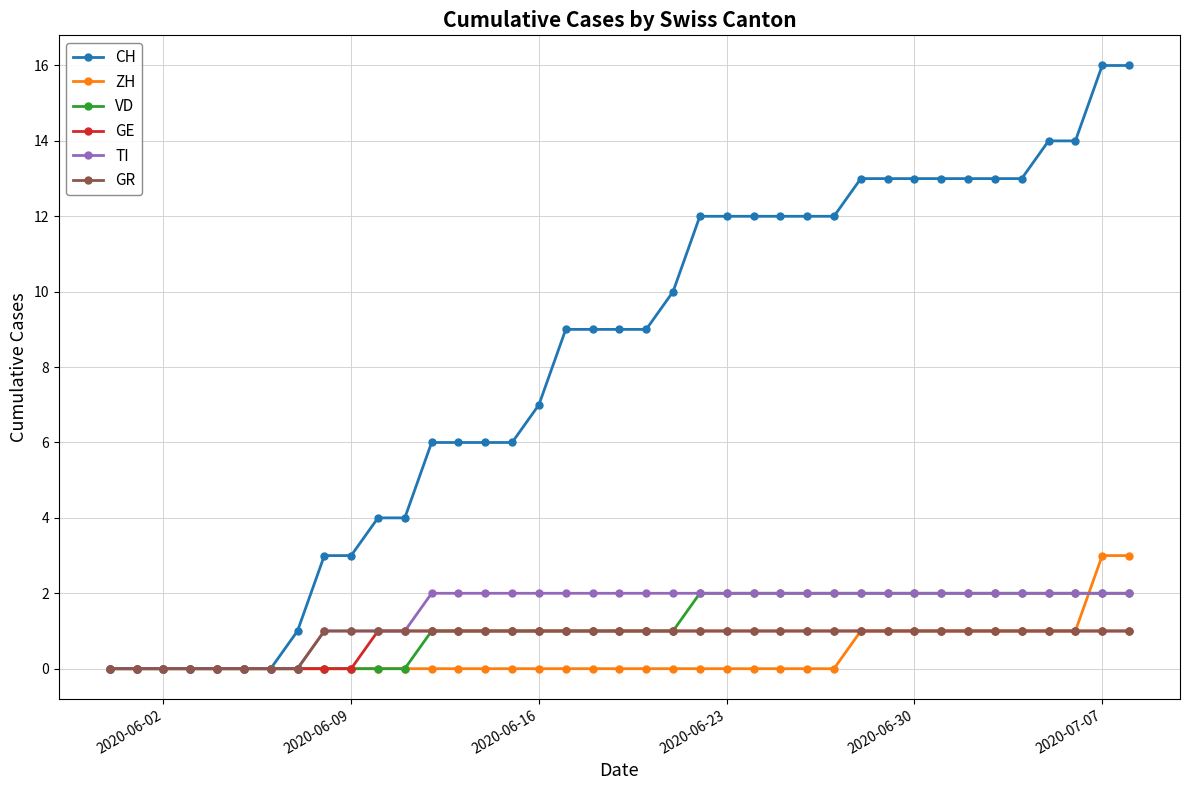

What is the greatest value displayed?

16